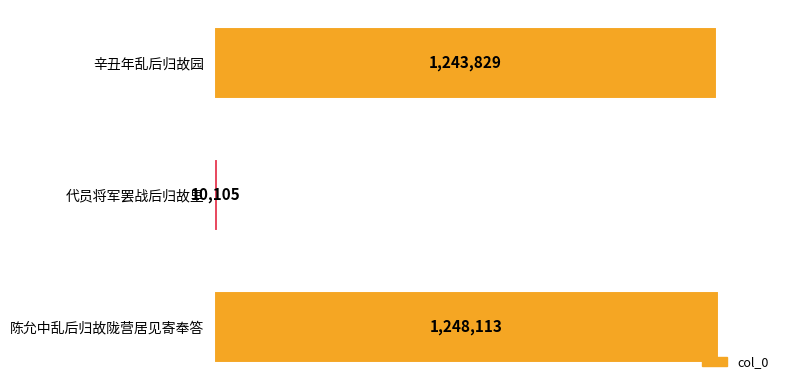

List the labels in order of value, smallest first.

代员将军罢战后归故里, 辛丑年乱后归故园, 陈允中乱后归故陇营居见寄奉答